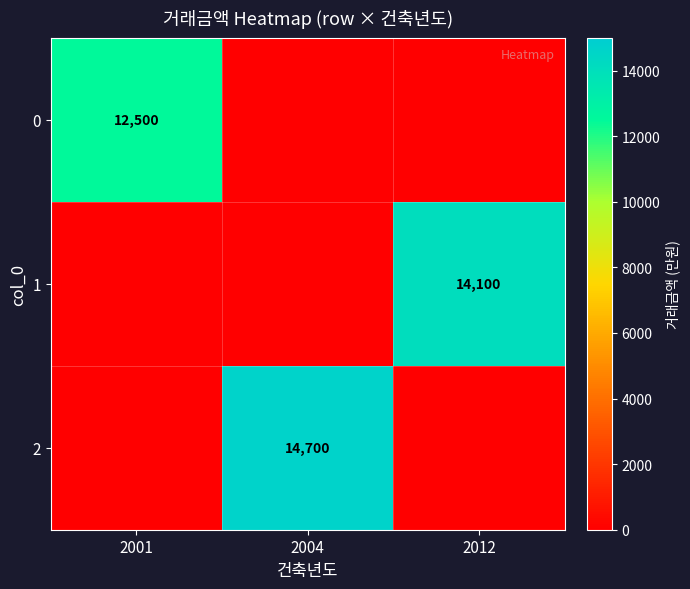

True or false: 1 has a value of 4003 at 2012.

False